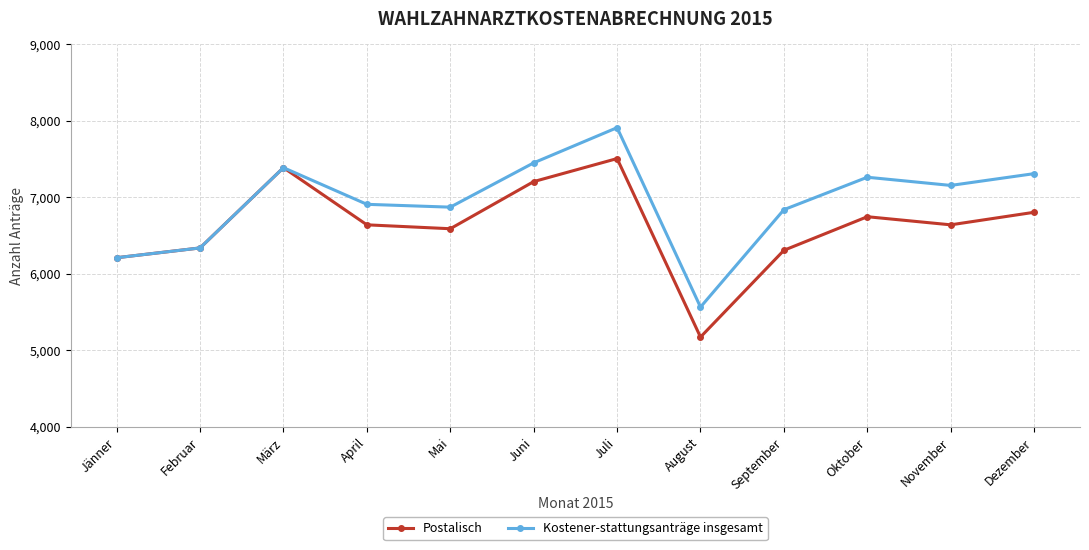

Reading left to right, extract all data points from this chart.

Postalisch: 6207	6335	7384	6637	6586	7202	7503	5170	6304	6743	6637	6801
Kostener-stattungsanträge insgesamt: 6207	6335	7384	6905	6868	7447	7907	5562	6835	7259	7152	7306